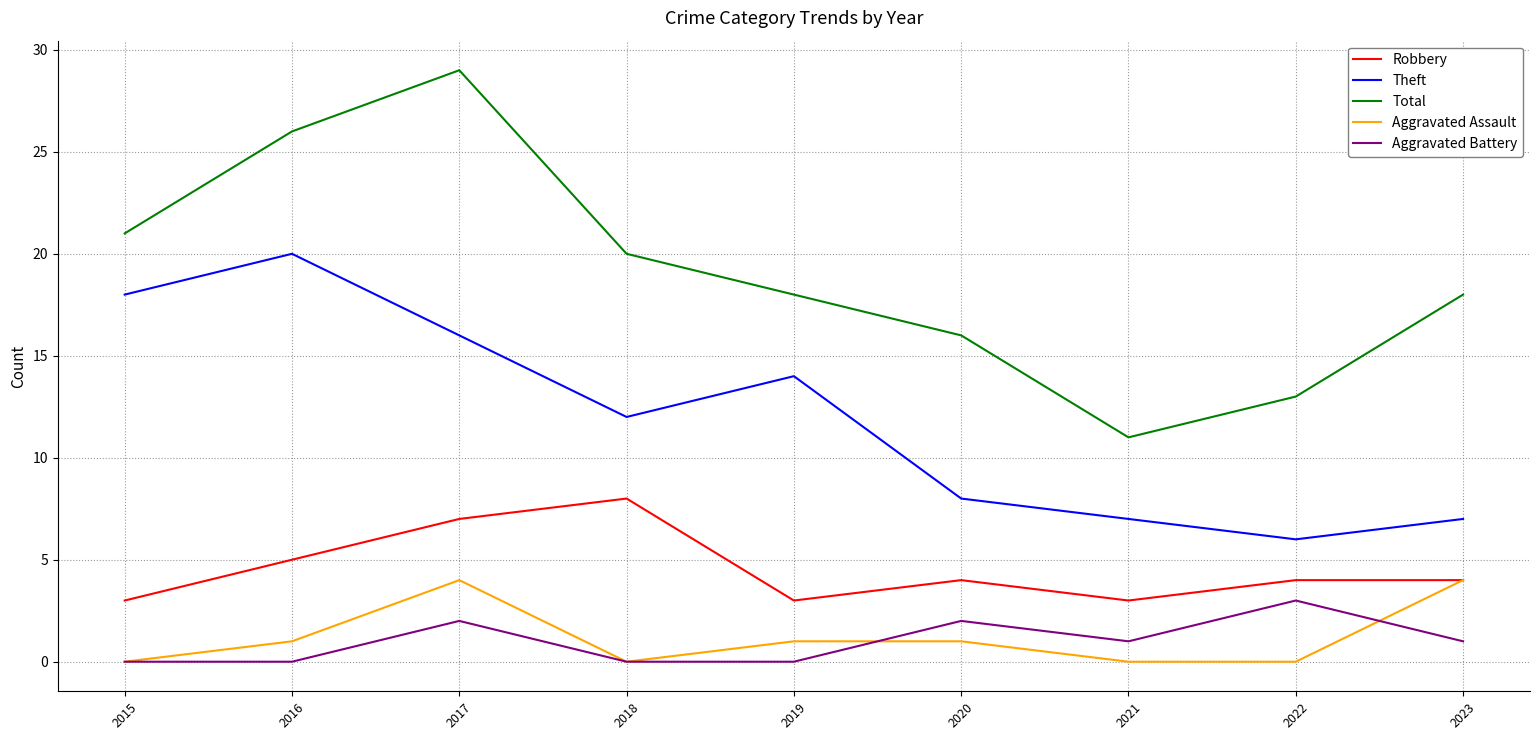

How many lines are shown in the chart?

5